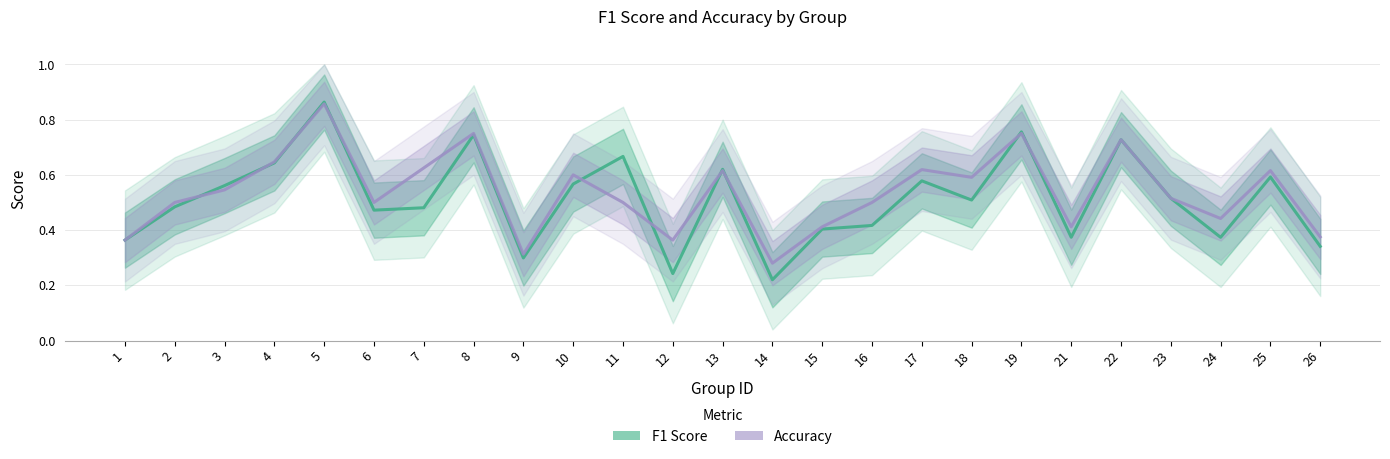

What is the greatest value displayed?

0.9